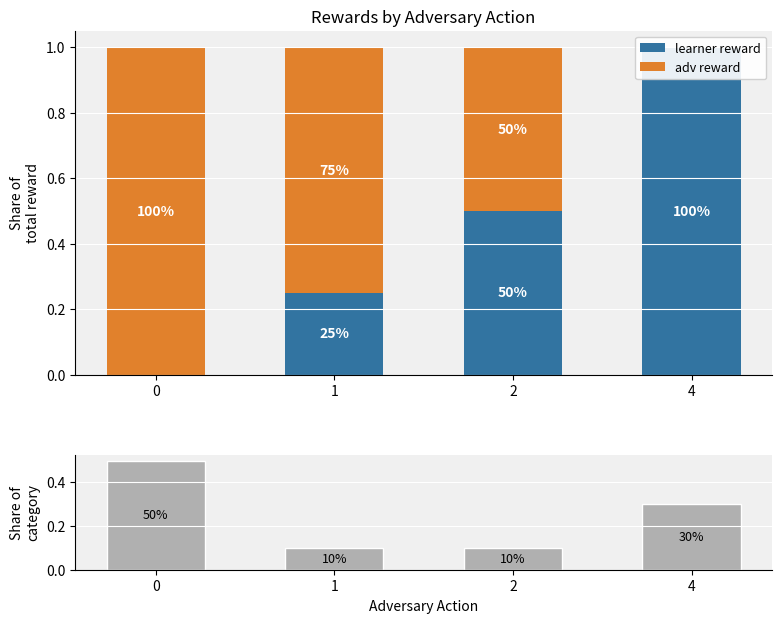

Which series changed the most between 0 and 4?

learner reward